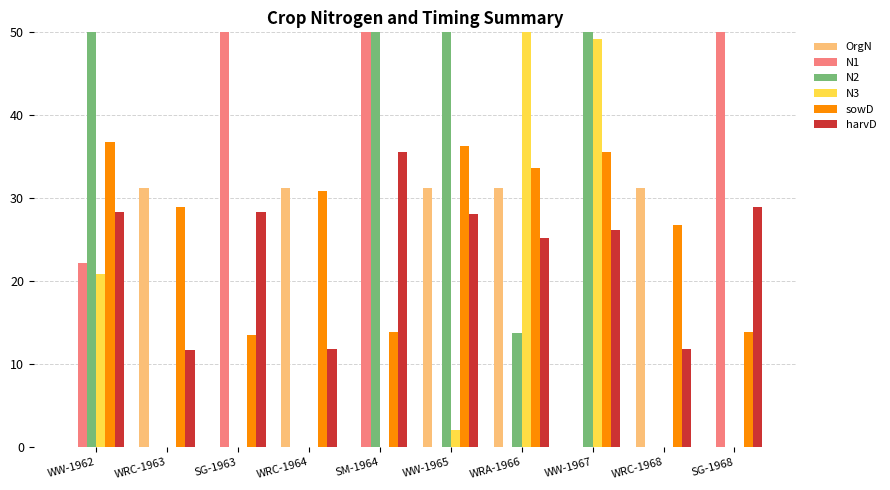

Between WW-1962 and WW-1967, which is larger?

WW-1962